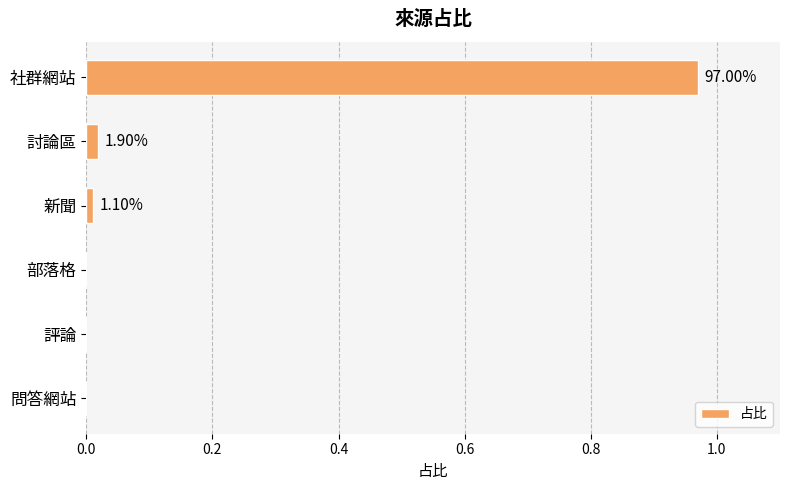

Count the number of data series in this chart.

1